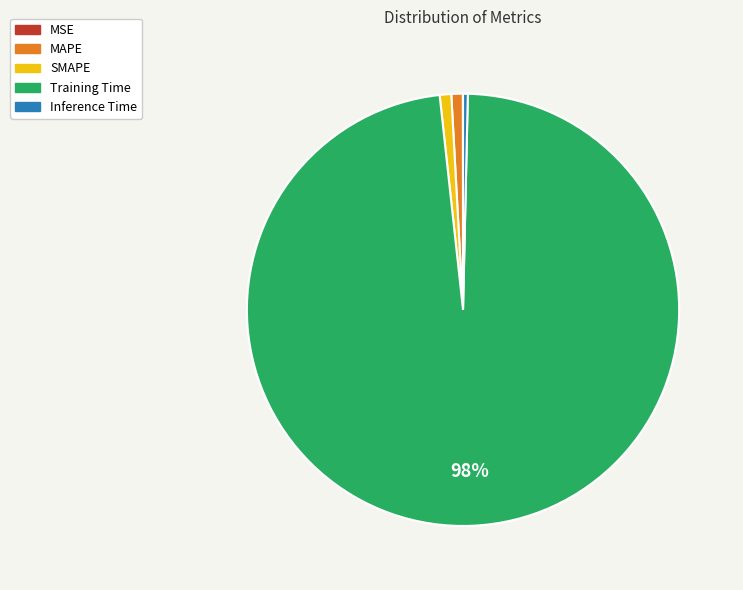

To the nearest percent, what is the average slice percentage?

20%